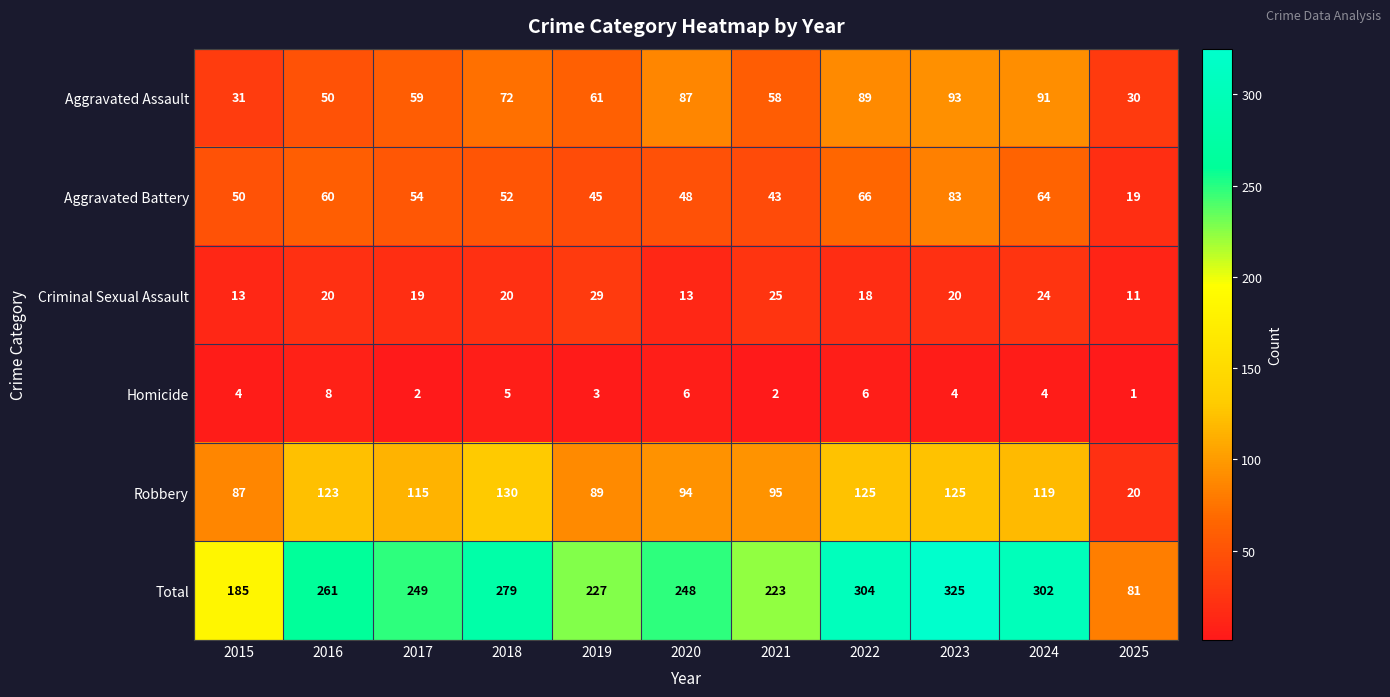

Which series has the largest total across all categories?

Total